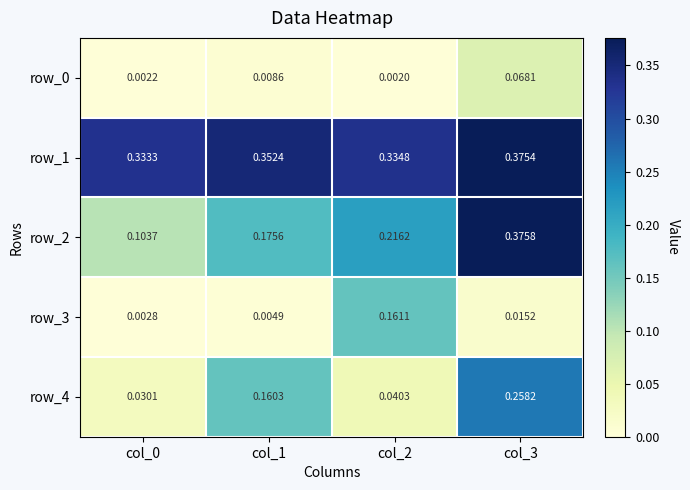

Which series changed the most between col_0 and col_2?

row_3